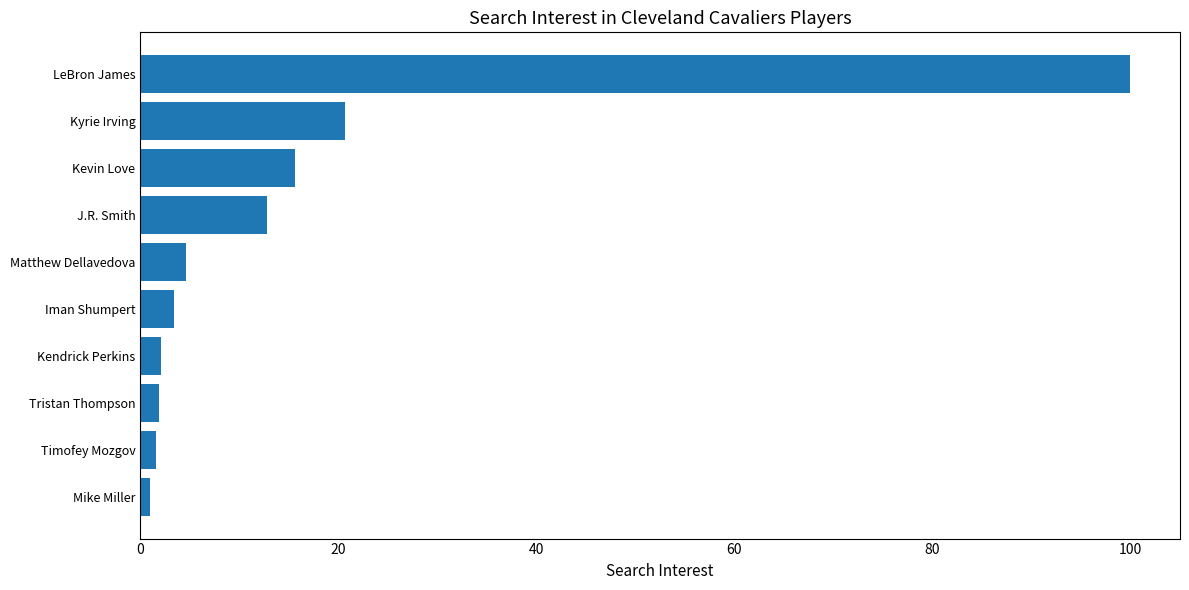

Is it true that the value at Kevin Love is 15.6?

True